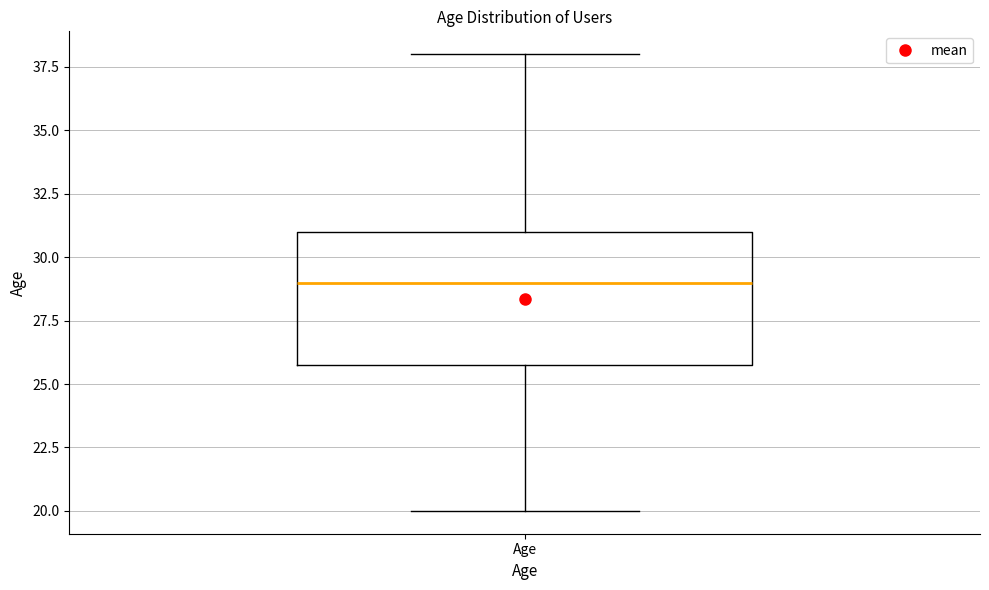

Transcribe this box plot: give where the median line is, the range the box spans, and where the two whiskers end, as read against the y-axis. The values are not printed on the chart, so give them approximately, as read against the axis.

median 29, box 26 to 31, whiskers 20 to 38